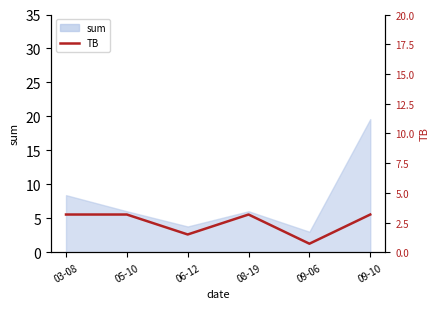

What is the smallest value displayed?

0.7